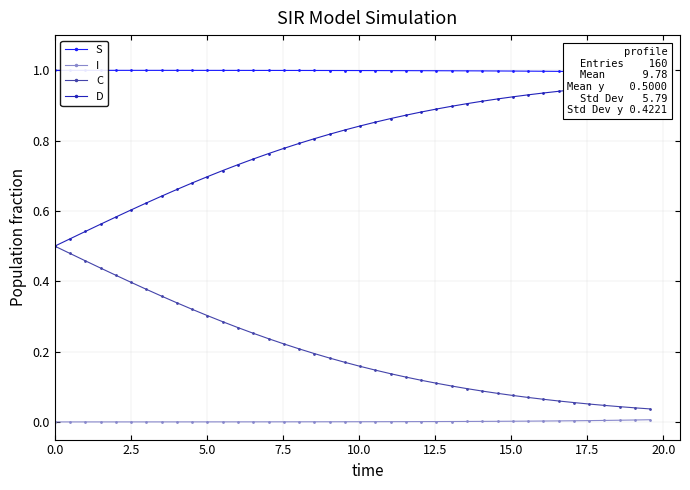

True or false: I and C intersect in this chart.

False